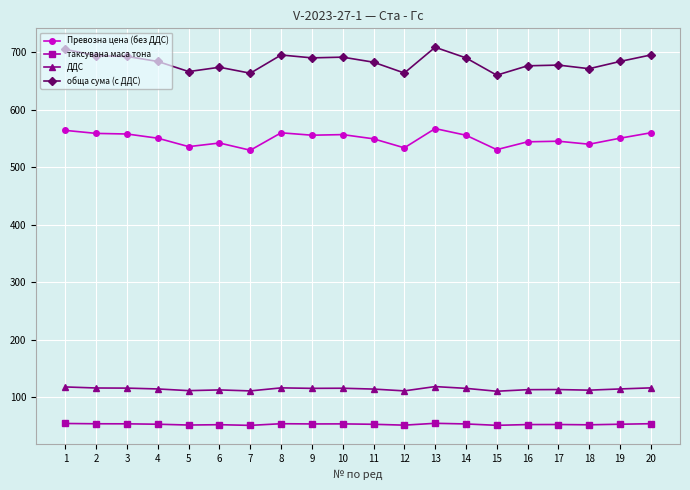

How many lines are shown in the chart?

4